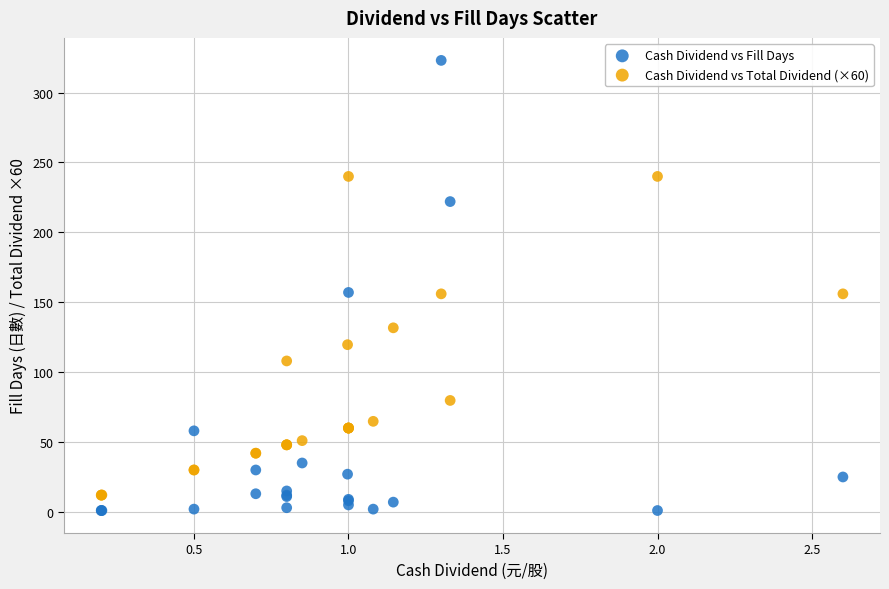

Which series has the largest Y range (max minus min)?

Cash Dividend vs Fill Days